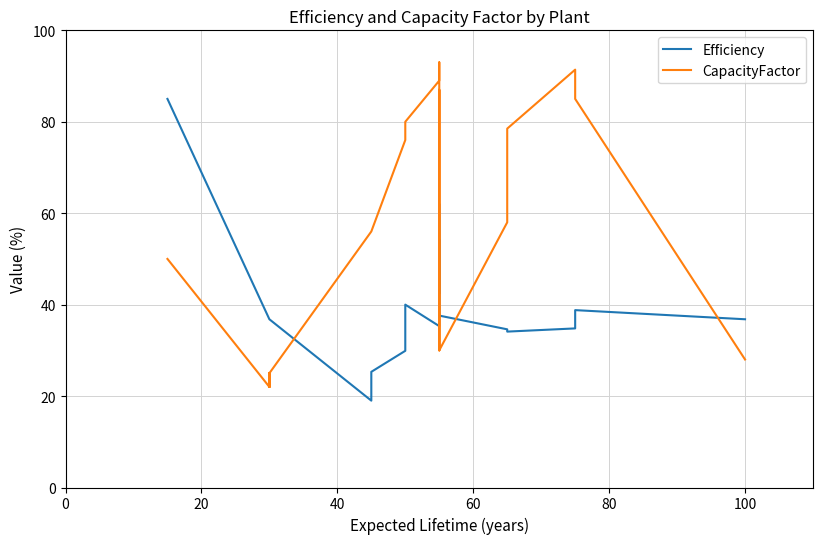

What is the difference between the maximum and second lowest values in the CapacityFactor series?

71.0